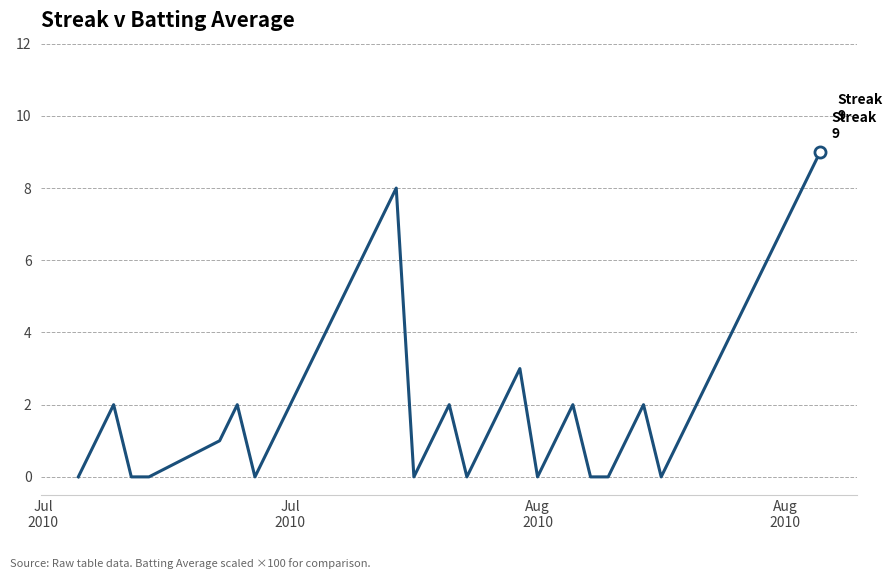

Does the chart display data point markers on the line(s)?

No